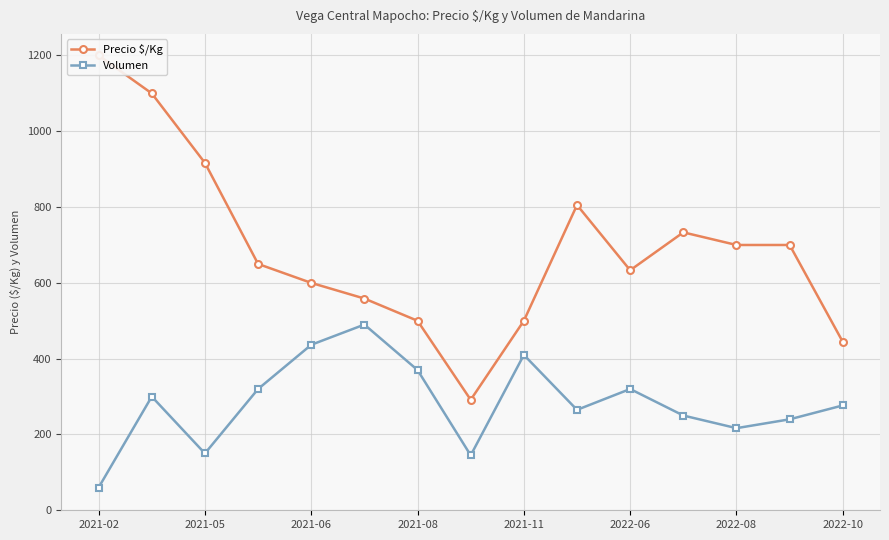

What is the difference between the maximum and minimum values in the Precio $/Kg series?

908.5